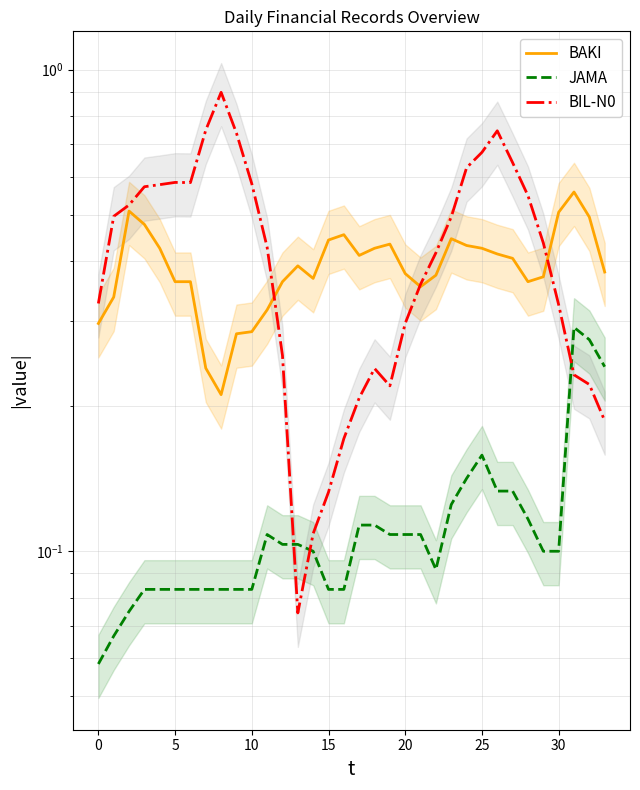

At 25, list the series in order from smallest to largest.

JAMA, BAKI, BIL-N0